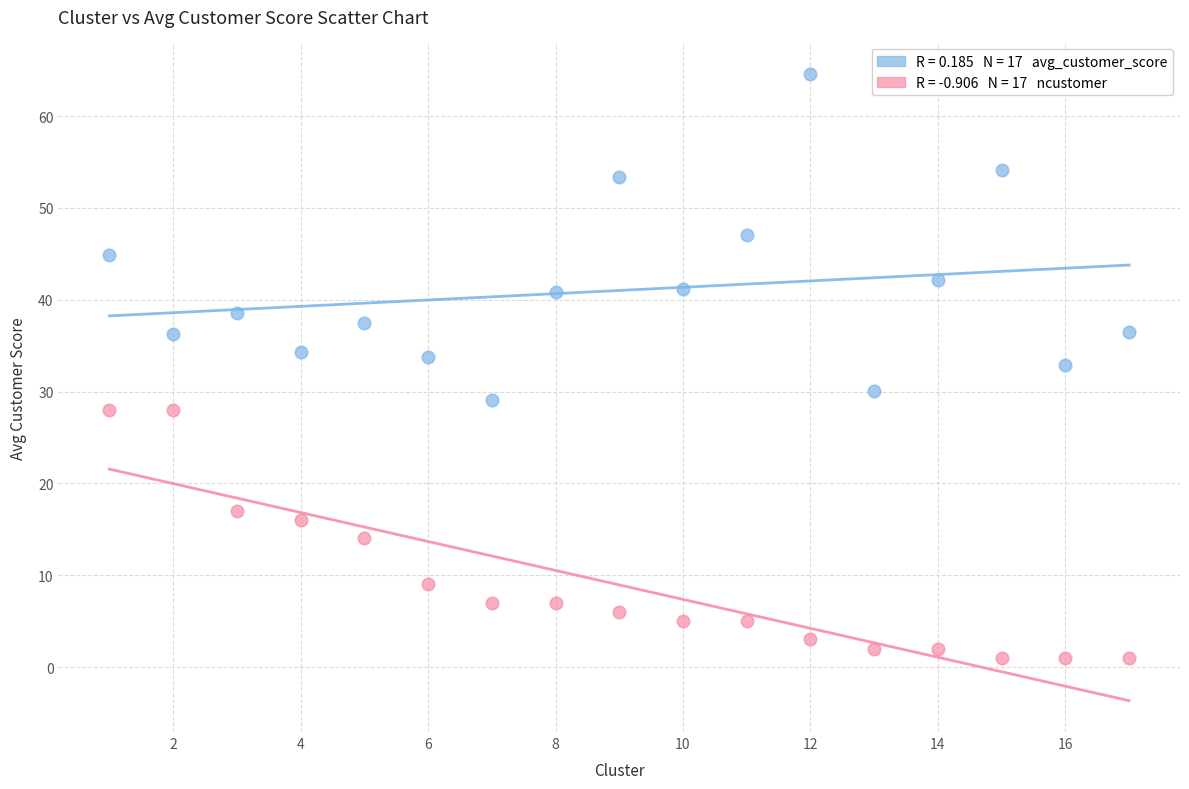

Across all data points, what is the range of Y values (max minus min)?

63.6